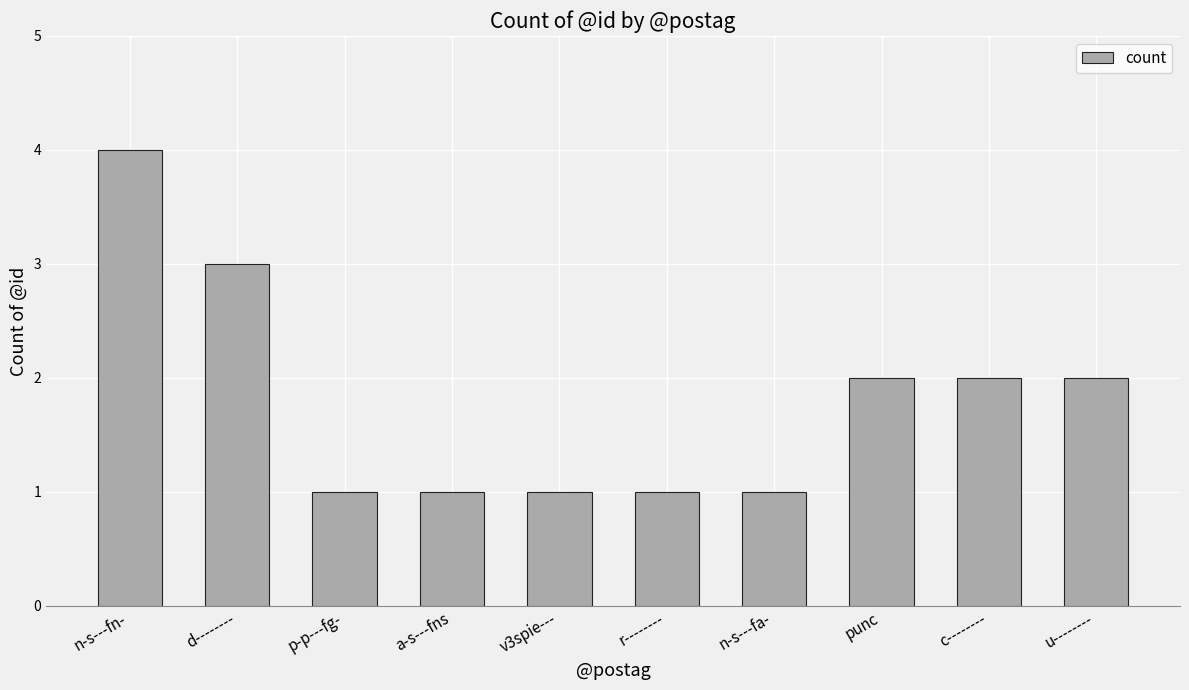

Count the number of data series in this chart.

1